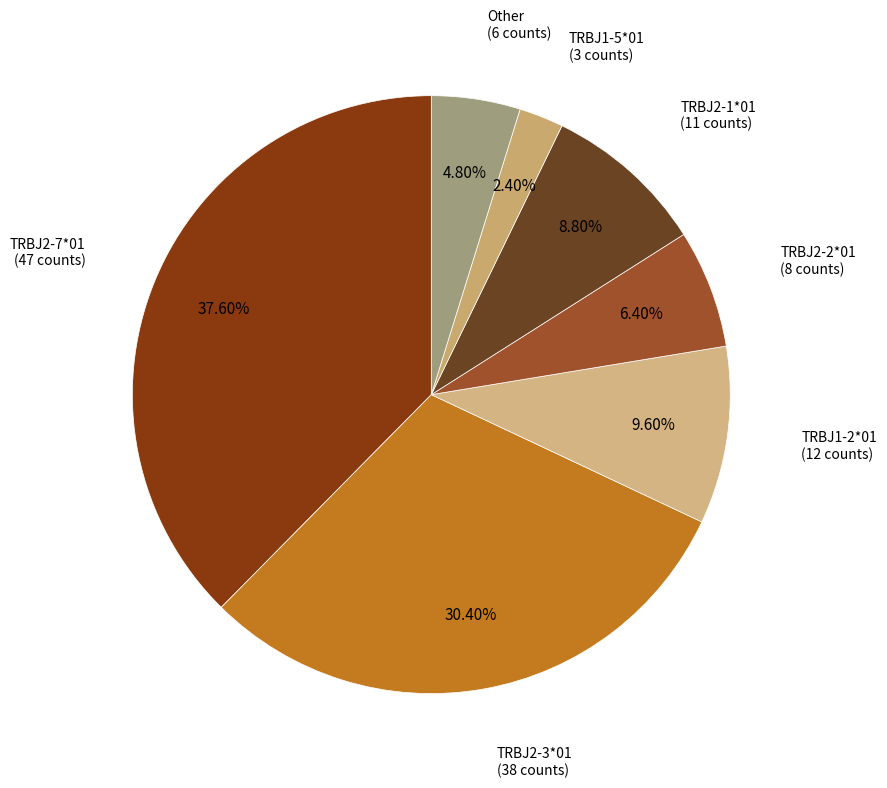

Which has a higher value, TRBJ2-3*01 or TRBJ2-1*01?

TRBJ2-3*01